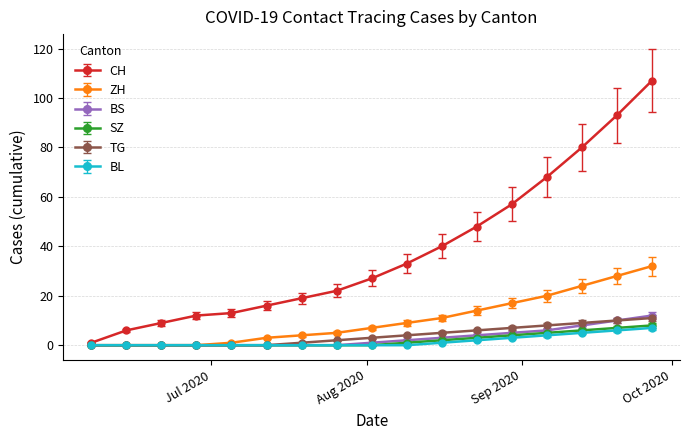

Which series has the widest spread of values?

CH